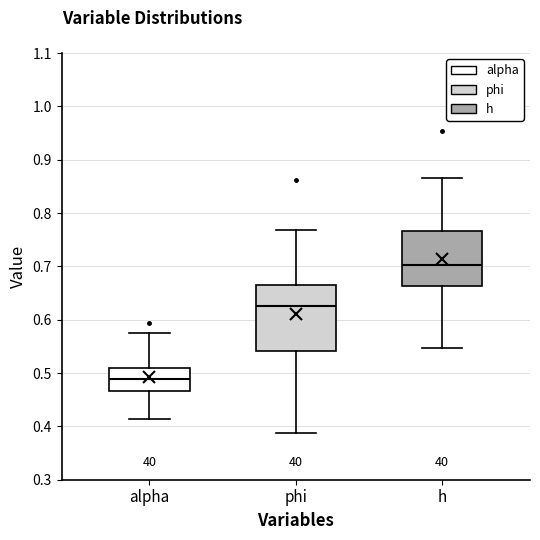

Reading left to right, read every box against the y-axis: the position of its median line, the range the box covers, and the ends of its whiskers. The values are not printed on the chart, so give them approximately, as read against the axis.

alpha: median 0.49, box 0.47 to 0.51, whiskers 0.41 to 0.58
phi: median 0.63, box 0.54 to 0.67, whiskers 0.39 to 0.77
h: median 0.70, box 0.66 to 0.77, whiskers 0.55 to 0.87